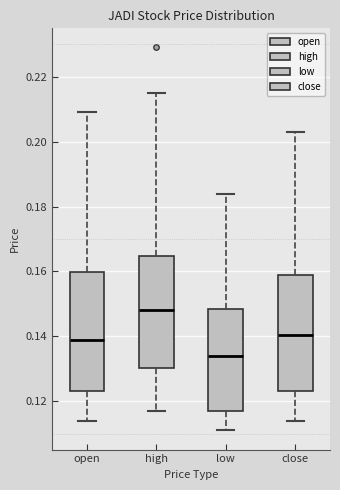

Where is the upper edge of the box for low on the y-axis? The values are not printed on the chart, so give them approximately, as read against the axis.

0.148